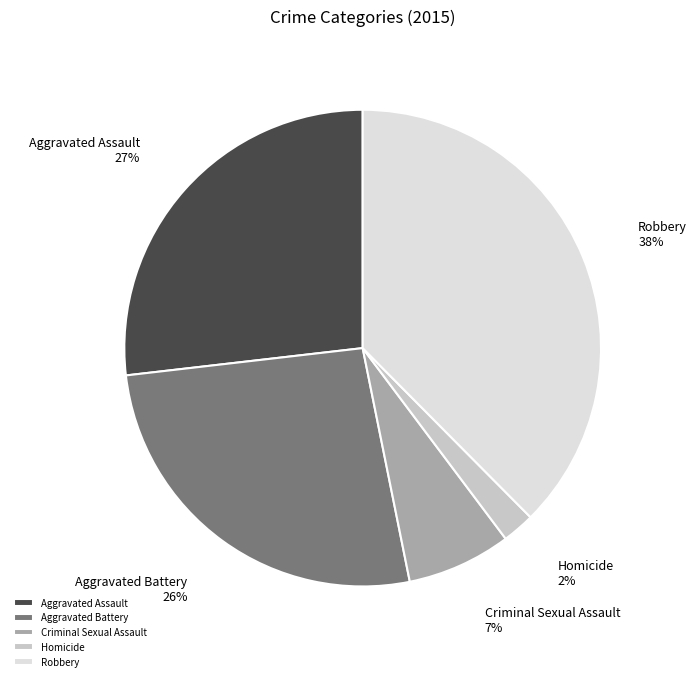

Combined, do Aggravated Battery and Robbery account for over 50%?

Yes